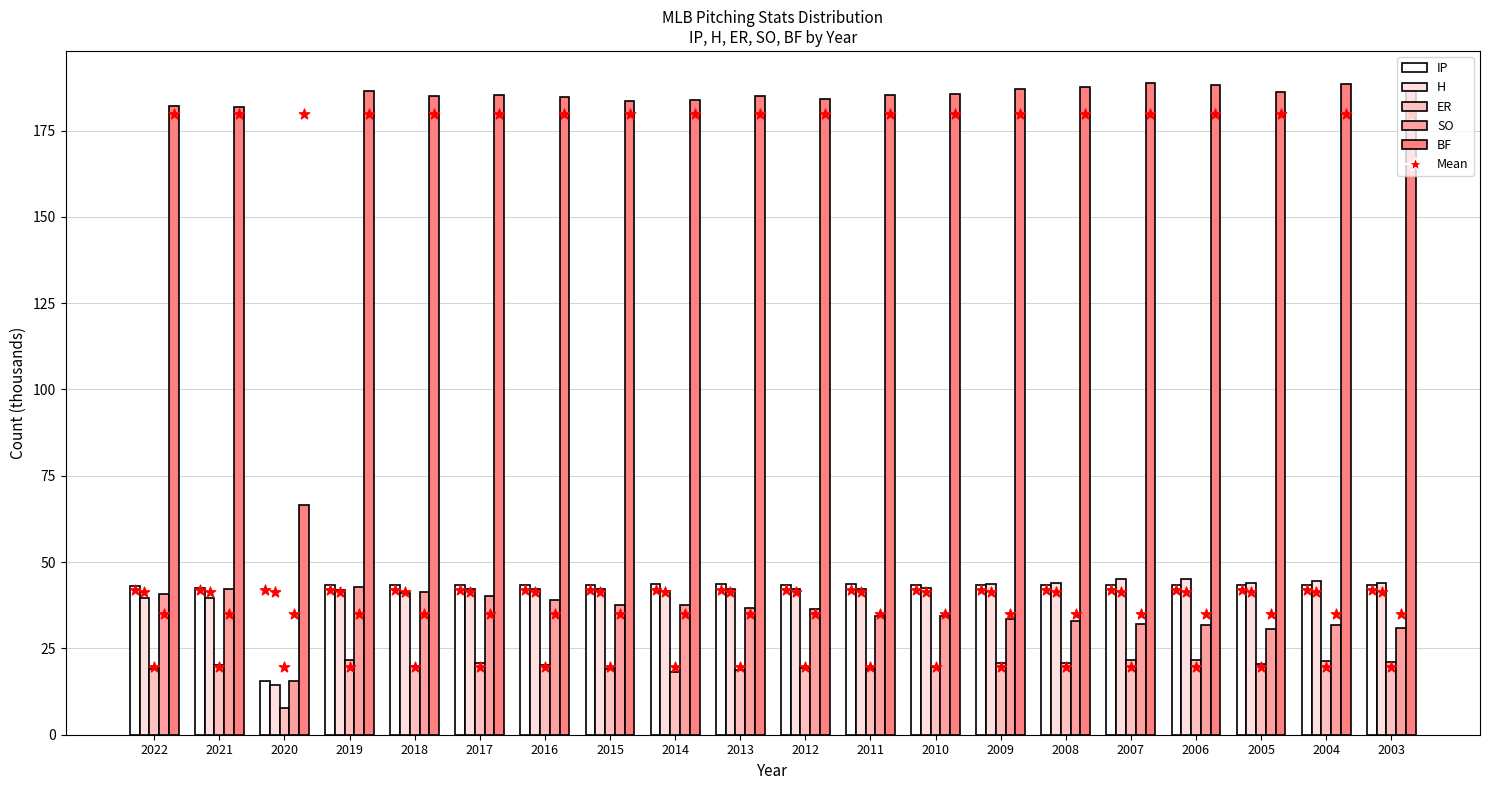

What are all the series names shown in the legend?

IP, H, ER, SO, BF